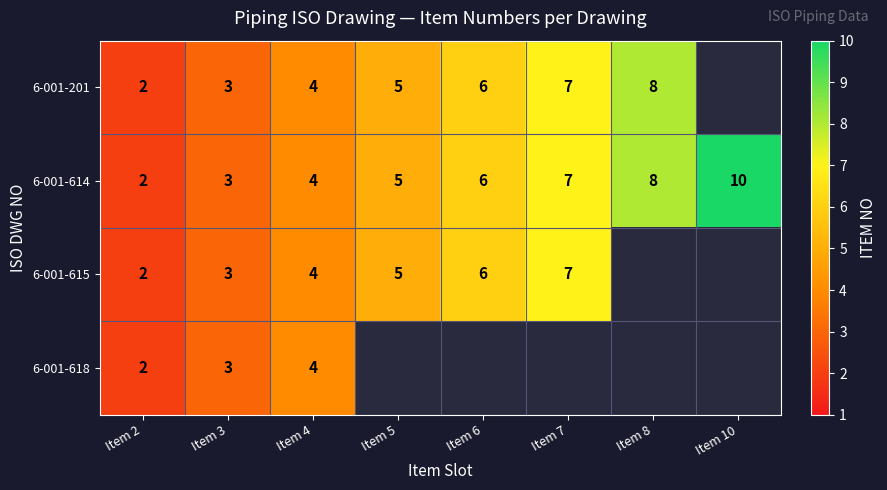

The 6-001-615 series shows 2 at Item 2. True or false?

True